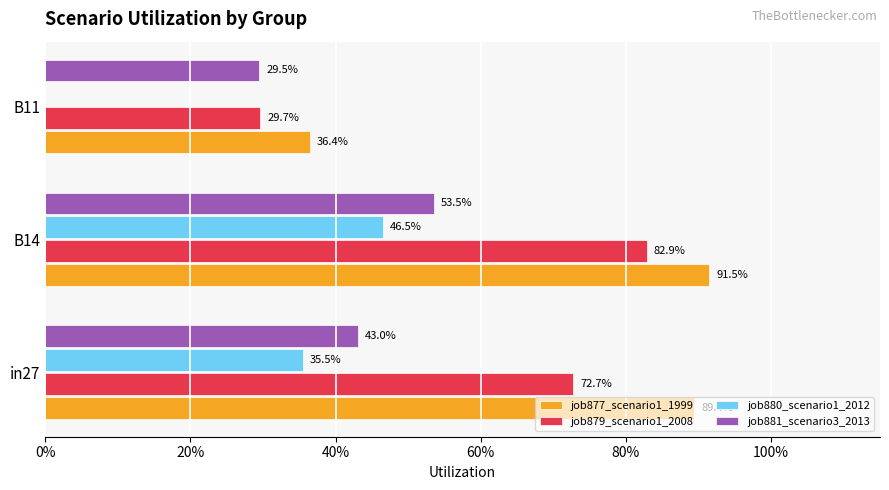

What are all the series names shown in the legend?

job877_scenario1_1999, job879_scenario1_2008, job880_scenario1_2012, job881_scenario3_2013